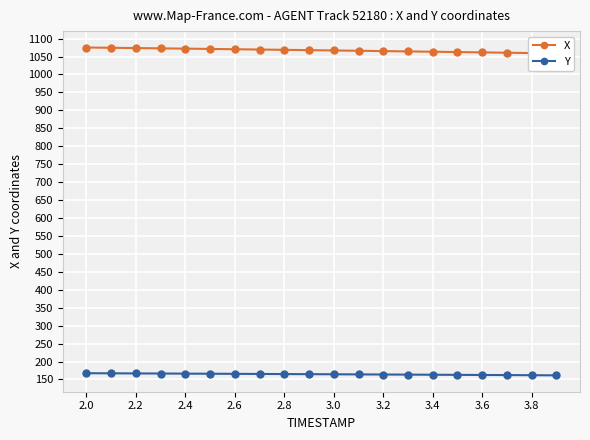

The value of Y at 2.8 is 165.0. True or false?

True